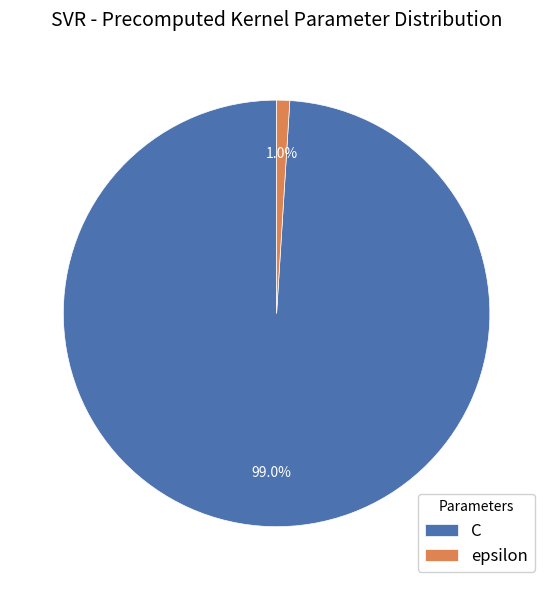

What percentage do C and epsilon together represent?

100.0%